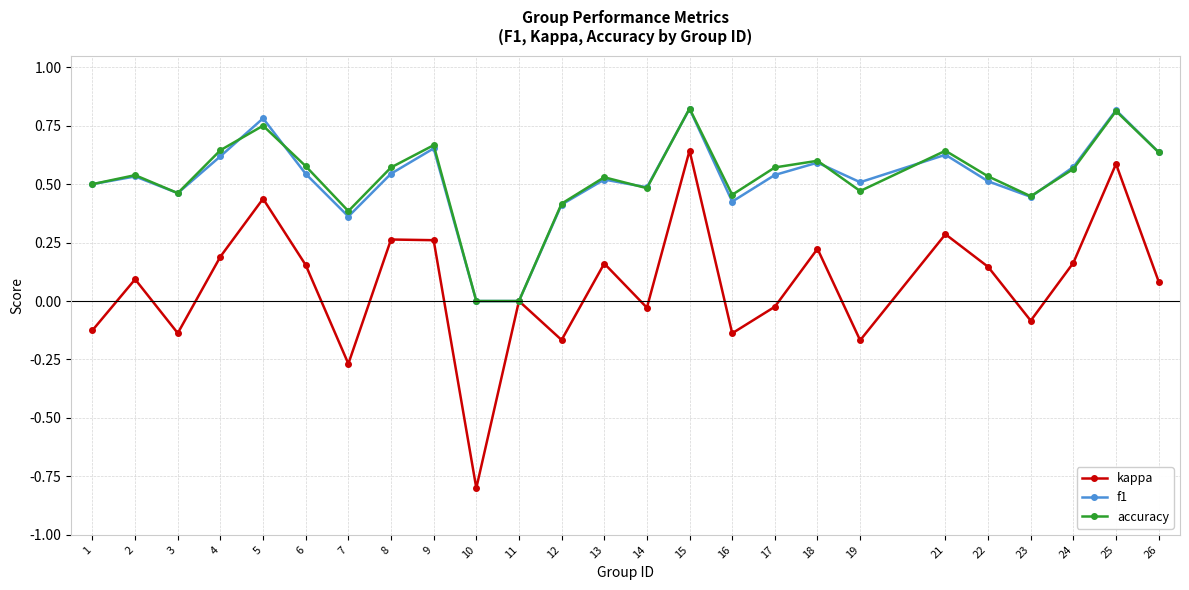

Is the value of accuracy at 7 greater than the value of kappa at 19?

Yes